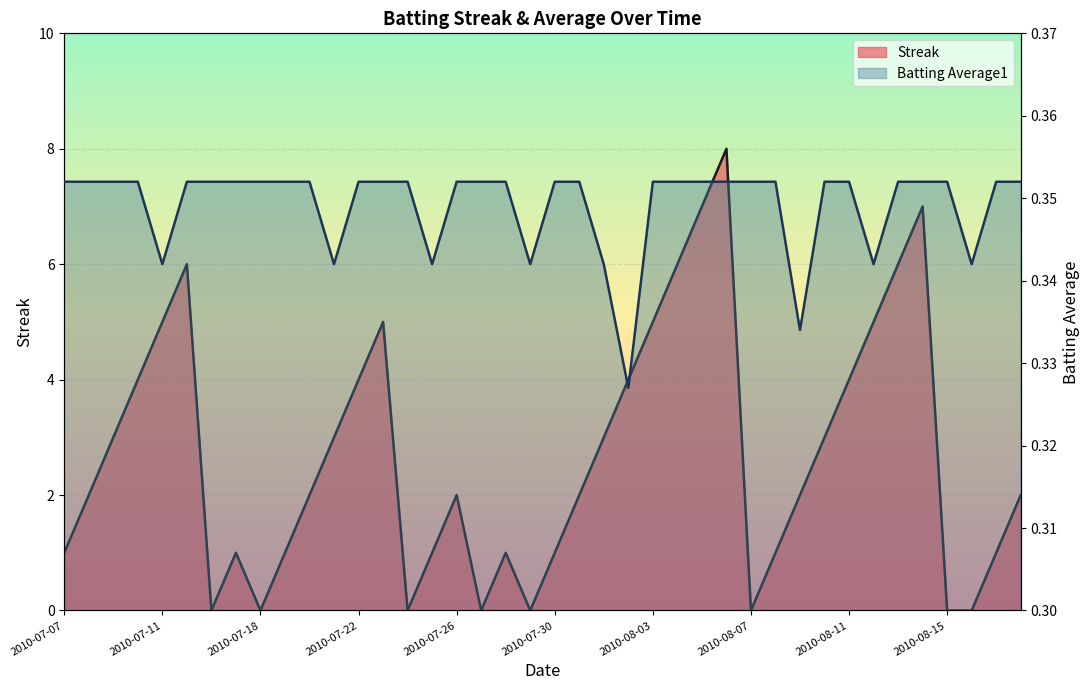

The value of Batting Average1 (line) at 13 is 0.6. True or false?

False